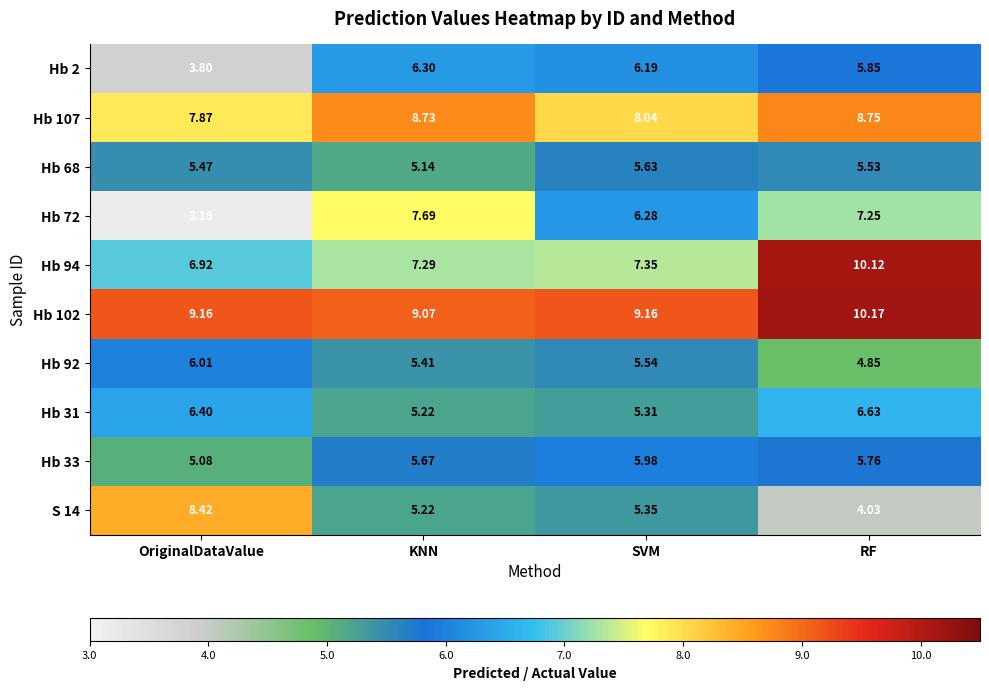

Count the number of categories in the chart.

4